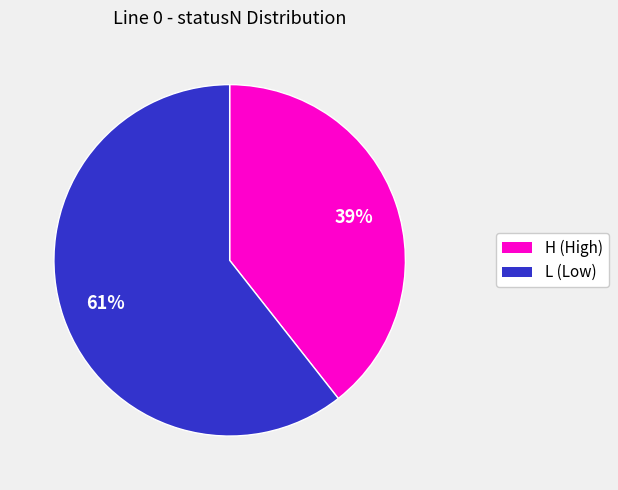

How many slices are in this pie chart?

2